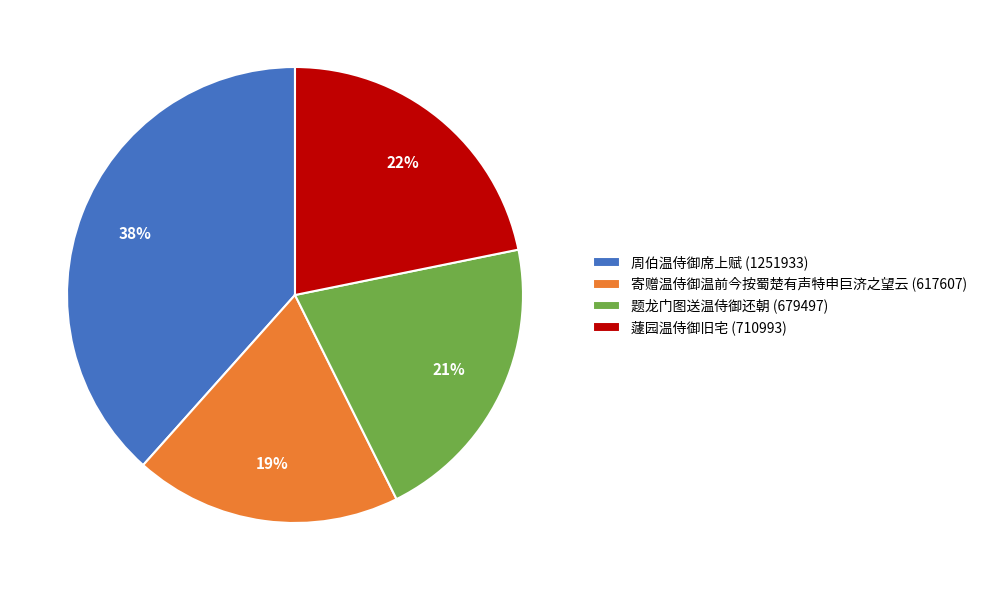

Is there a majority slice in this chart?

No